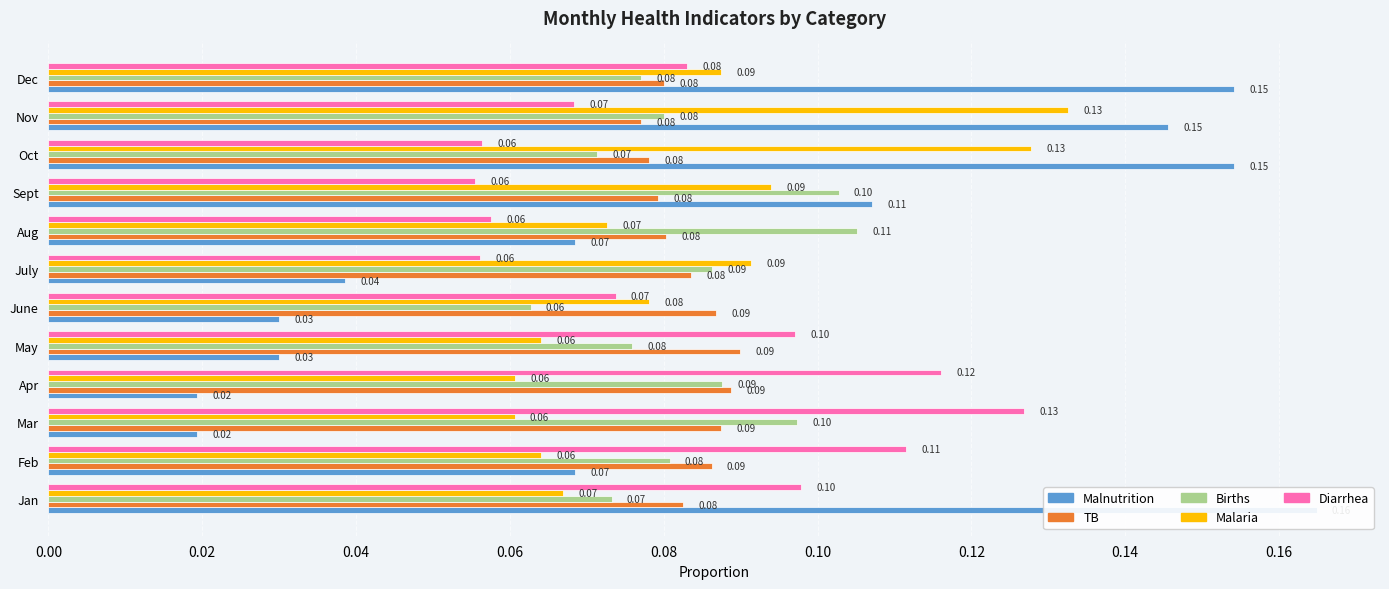

Reading left to right, extract all data points from this chart.

Malnutrition: 0.2	0.1	0.0	0.0	0.0	0.0	0.0	0.1	0.1	0.2	0.1	0.2
TB: 0.1	0.1	0.1	0.1	0.1	0.1	0.1	0.1	0.1	0.1	0.1	0.1
Births: 0.1	0.1	0.1	0.1	0.1	0.1	0.1	0.1	0.1	0.1	0.1	0.1
Malaria: 0.1	0.1	0.1	0.1	0.1	0.1	0.1	0.1	0.1	0.1	0.1	0.1
Diarrhea: 0.1	0.1	0.1	0.1	0.1	0.1	0.1	0.1	0.1	0.1	0.1	0.1